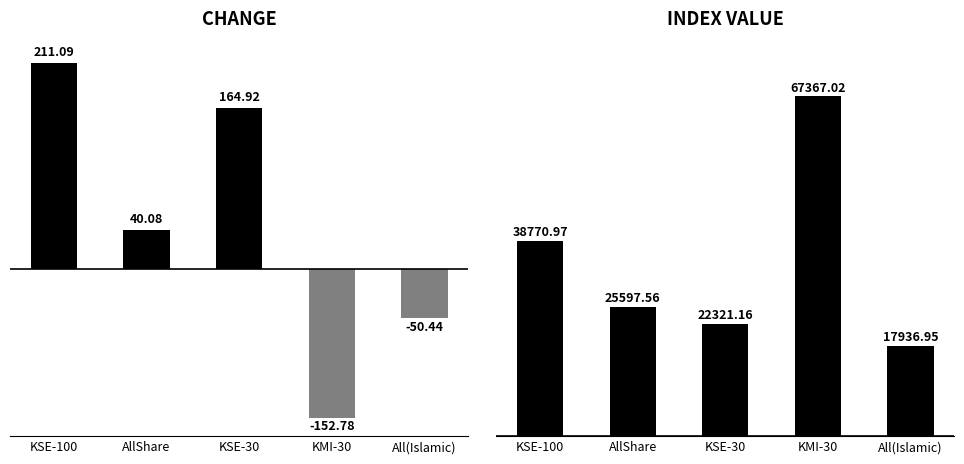

Rank the series at KMI-30 from highest to lowest value.

Index, Change